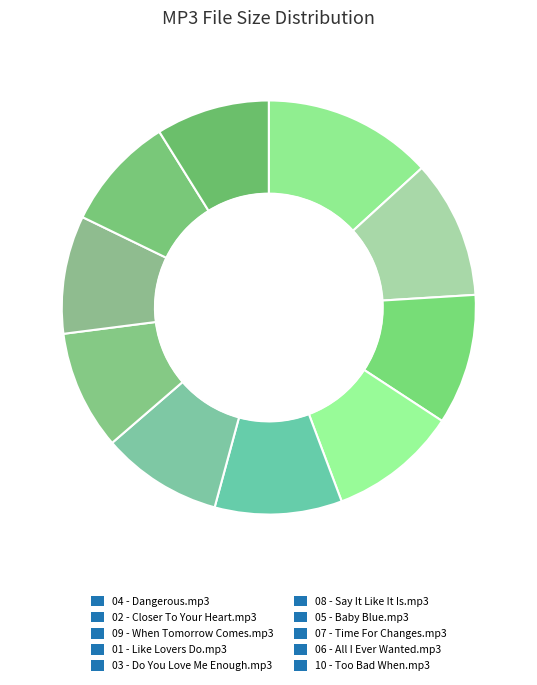

The 06 - All I Ever Wanted.mp3 slice represents 9% of the pie. True or false?

True